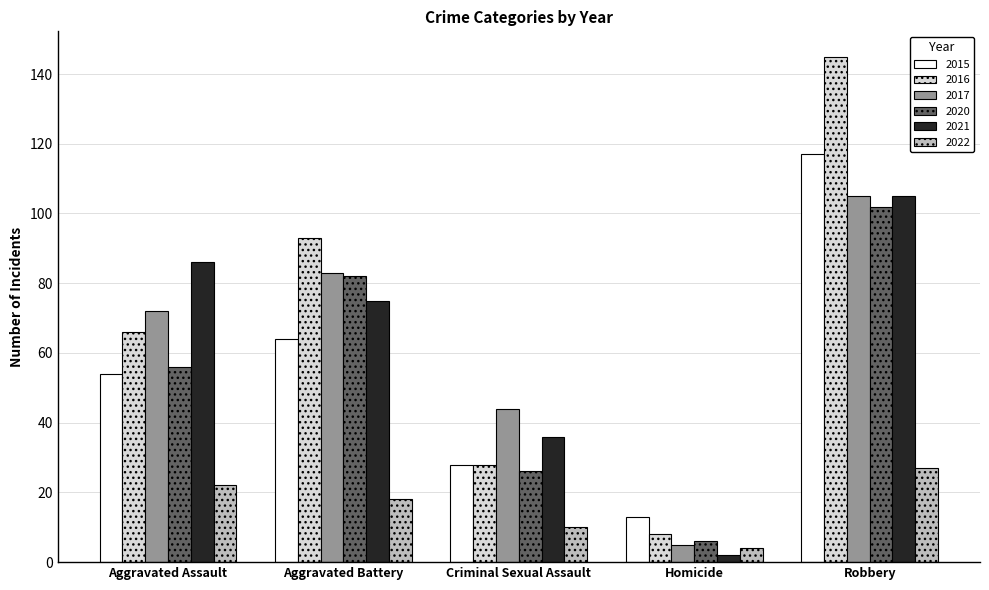

Reading left to right, list all the values displayed in this chart.

2015: 54	64	28	13	117
2016: 66	93	28	8	145
2017: 72	83	44	5	105
2020: 56	82	26	6	102
2021: 86	75	36	2	105
2022: 22	18	10	4	27